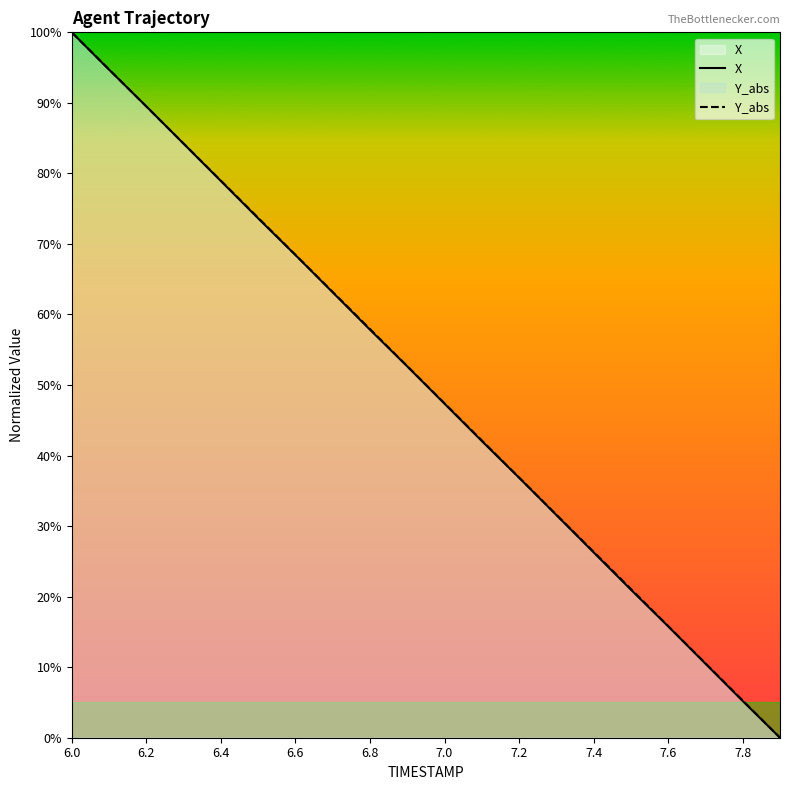

Rank the series by their maximum value, from highest to lowest.

X, Y_abs